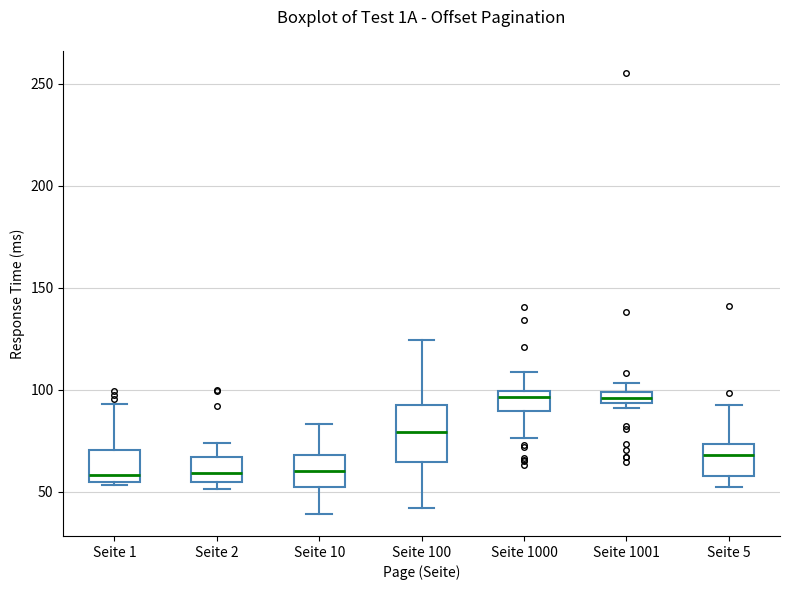

Where does the upper whisker of the box for Seite 1 end on the y-axis? The values are not printed on the chart, so give them approximately, as read against the axis.

95